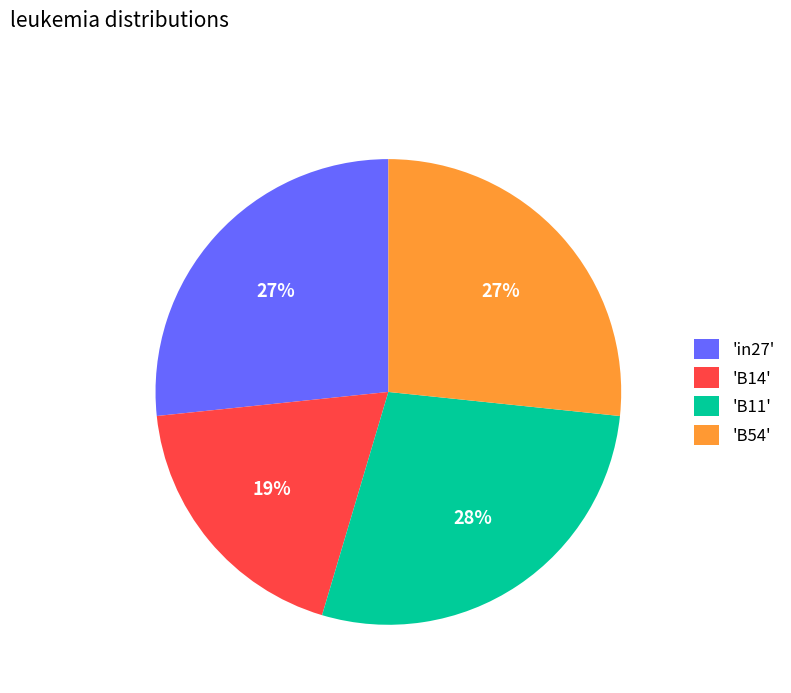

What percentage is the 'B11' slice, to the nearest percent?

28%